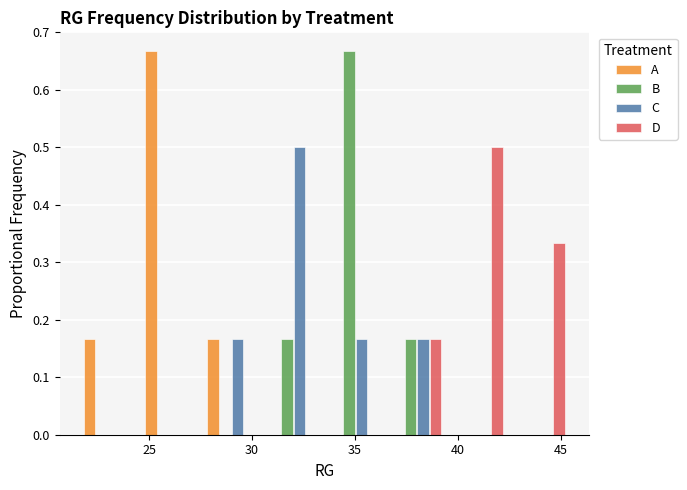

In the B series, which range on the x-axis has the tallest bar?

33.5 to 36.5